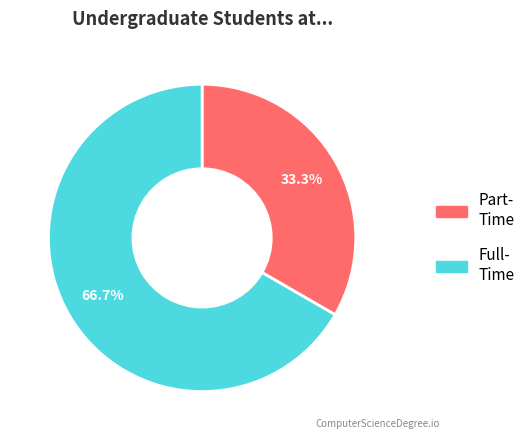

Does any single category account for the majority?

Yes